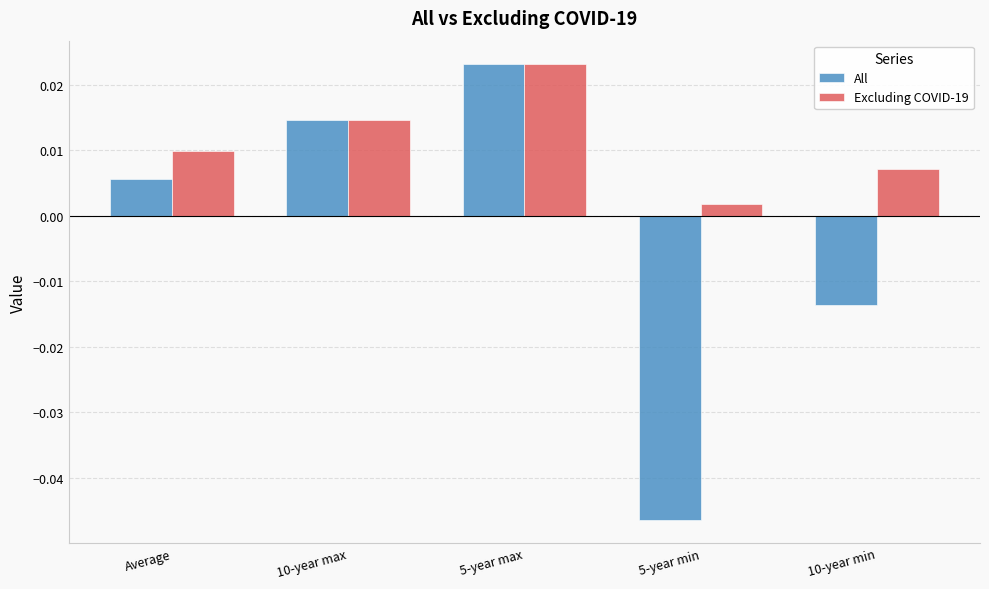

What position from the right is 10-year max?

4